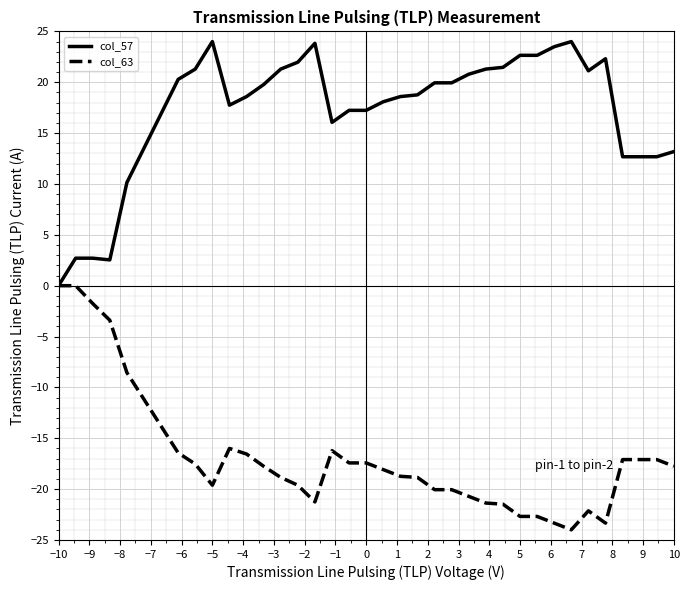

What is the minimum value shown in the chart?

-24.0